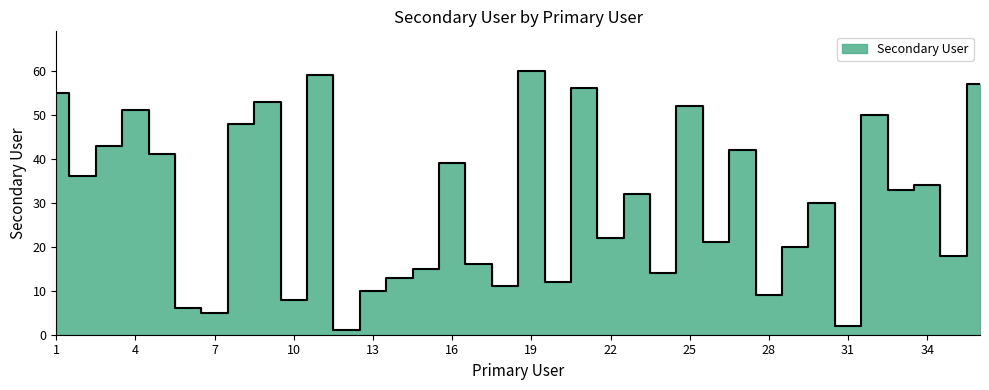

What value does the data have at 31?

2